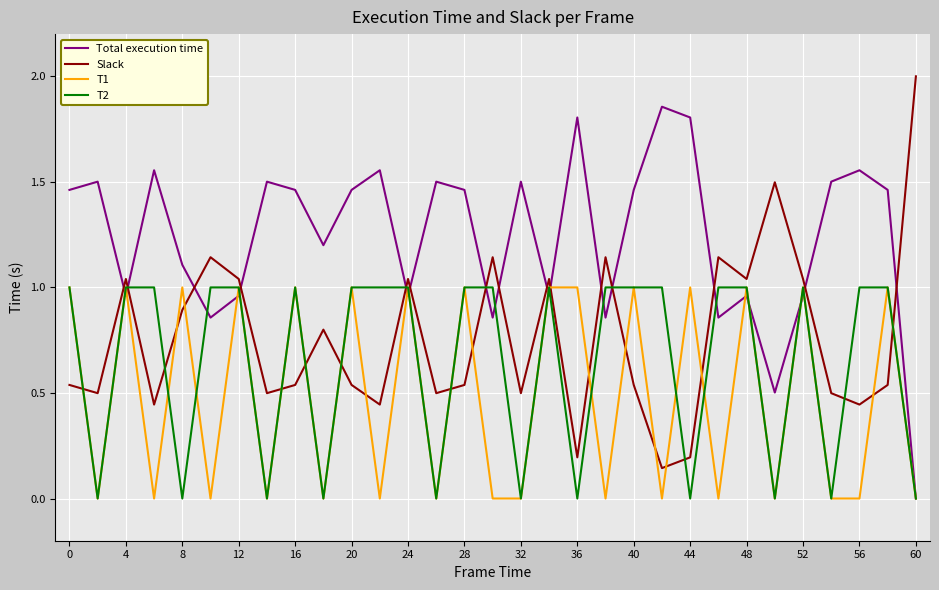

True or false: T2 and Slack cross at least once.

True